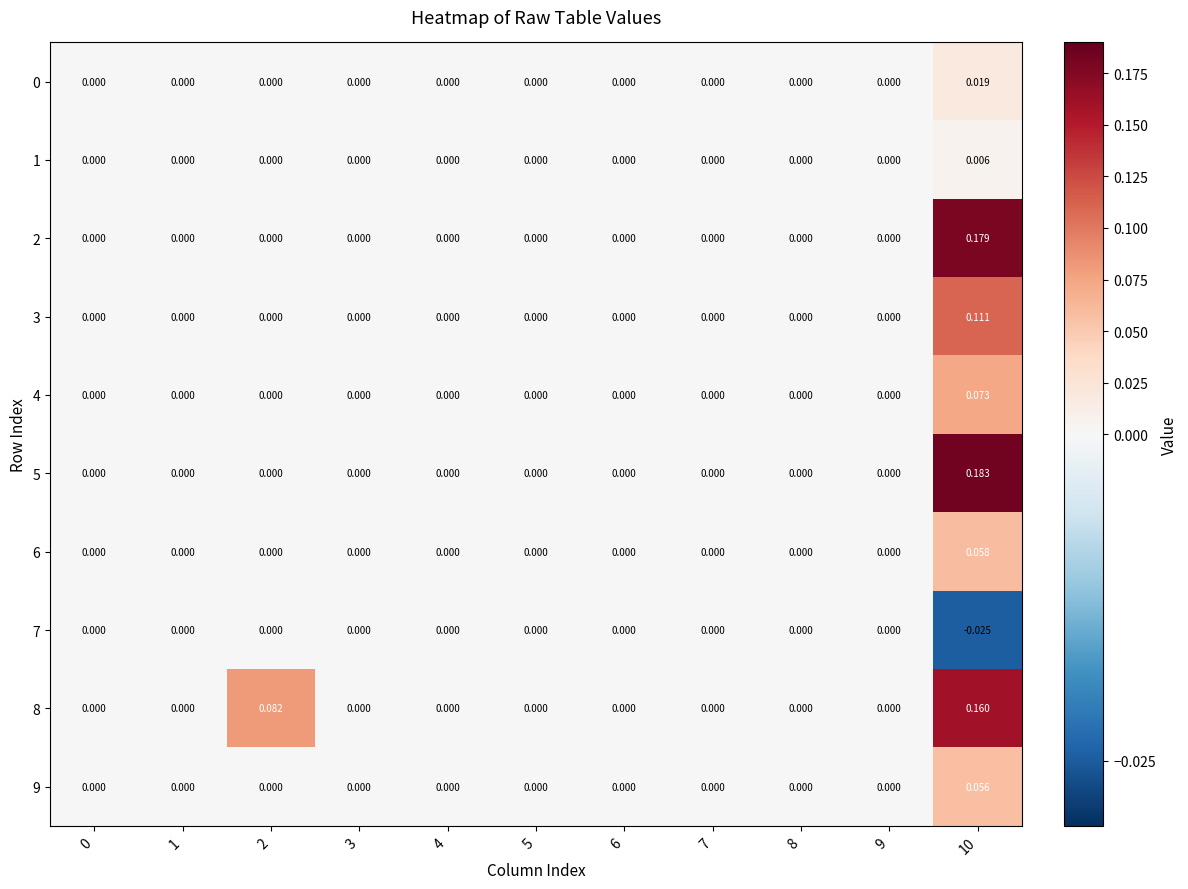

Which series has the largest total across all categories?

8